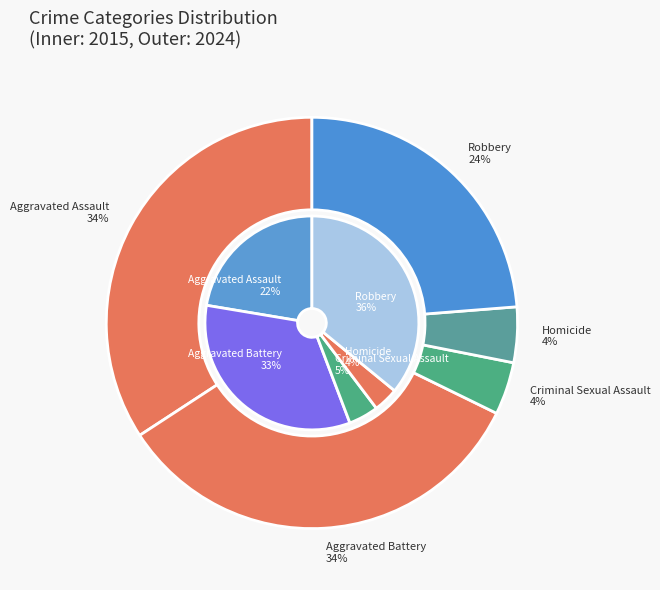

Is the sum of values_2024 and 3 greater than half?

No